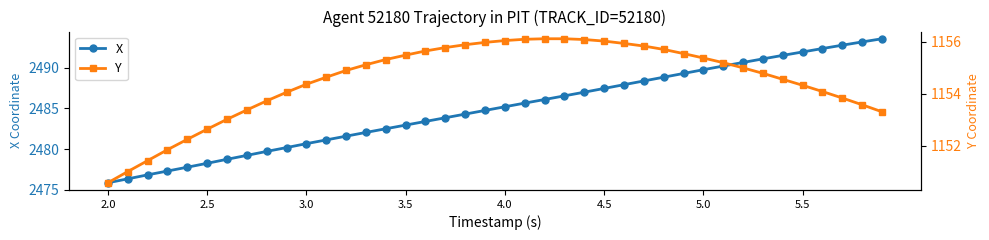

Which series has the largest total across all categories?

X